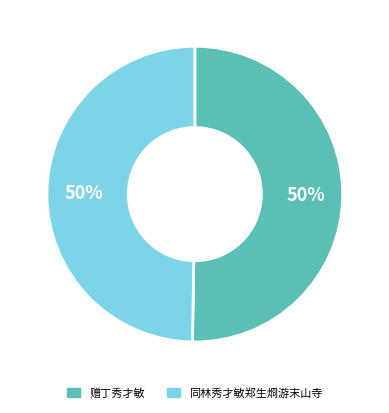

Do 赠丁秀才敏 and 同林秀才敏郑生烱游末山寺 together represent more than half of the pie?

Yes